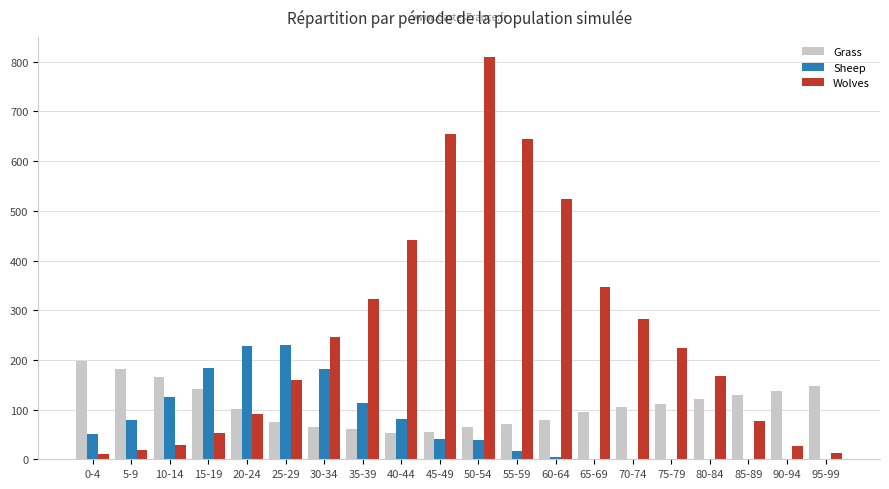

What is the sum of all Grass values?

2158